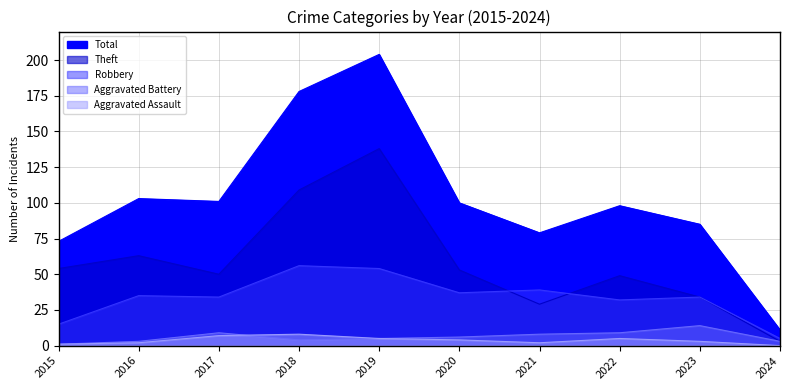

True or false: Total and Aggravated Assault intersect in this chart.

False